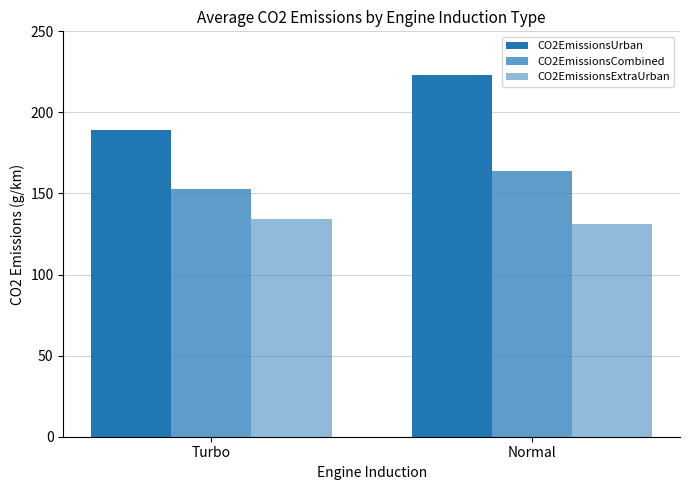

Is it true that CO2EmissionsExtraUrban equals 185.5 at Normal?

False